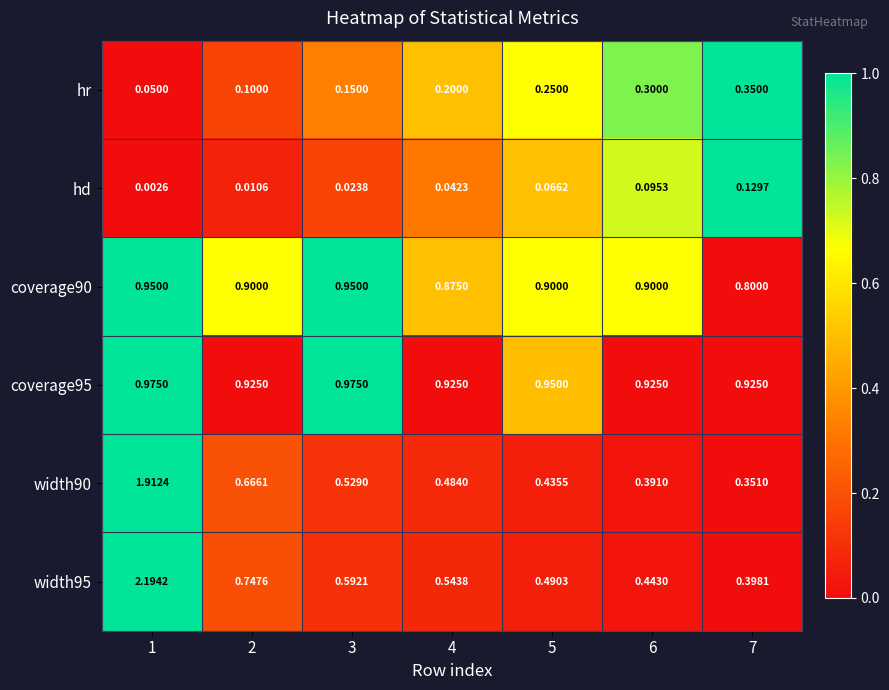

At which category is the sum across all series the highest?

1